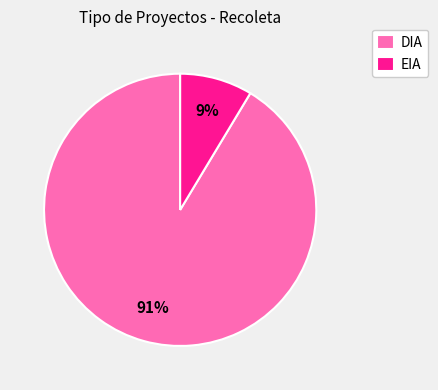

Does any single category account for the majority?

Yes